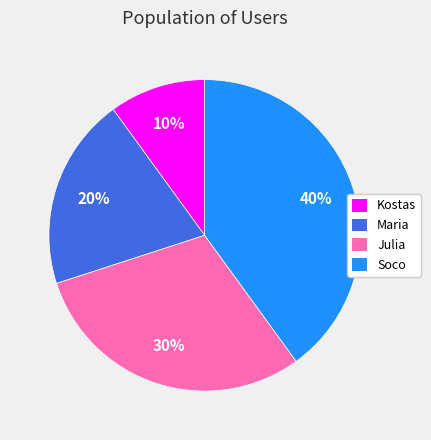

To the nearest percent, what percentage of the pie is Maria?

20%